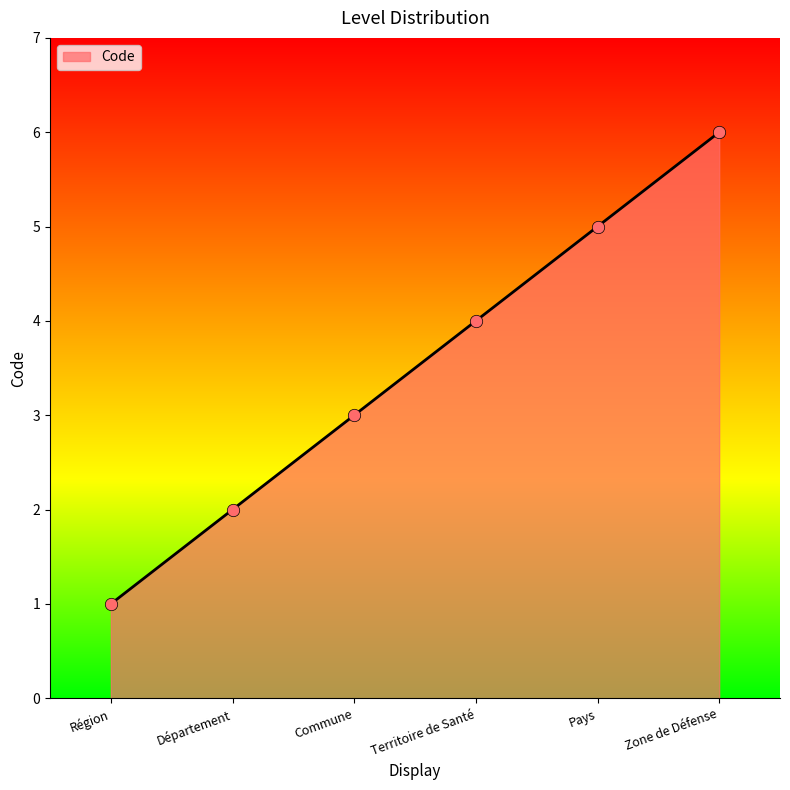

What is the ratio of the value at Département to the value at Commune?

0.7